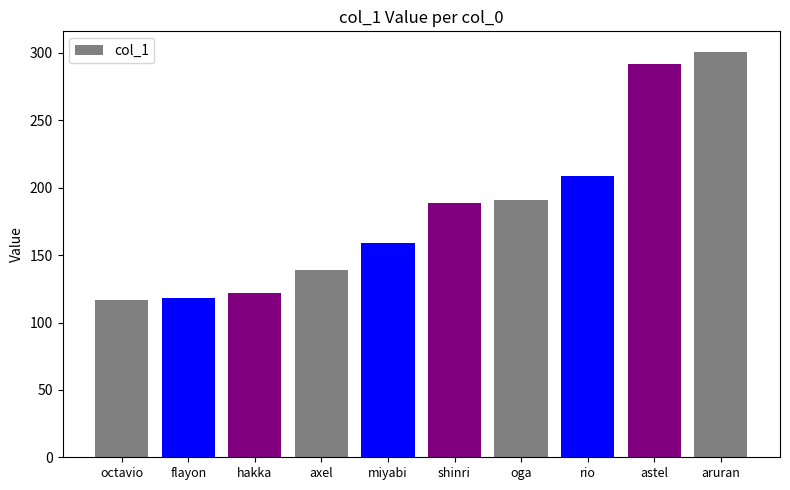

What is the approximate value at octavio?

117